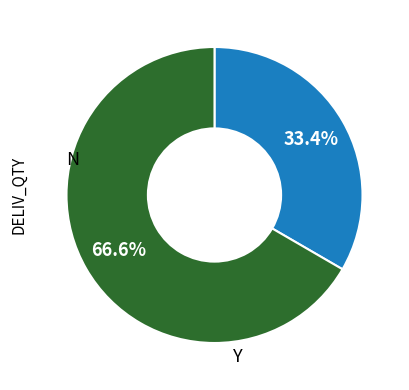

Is there a majority slice in this chart?

Yes